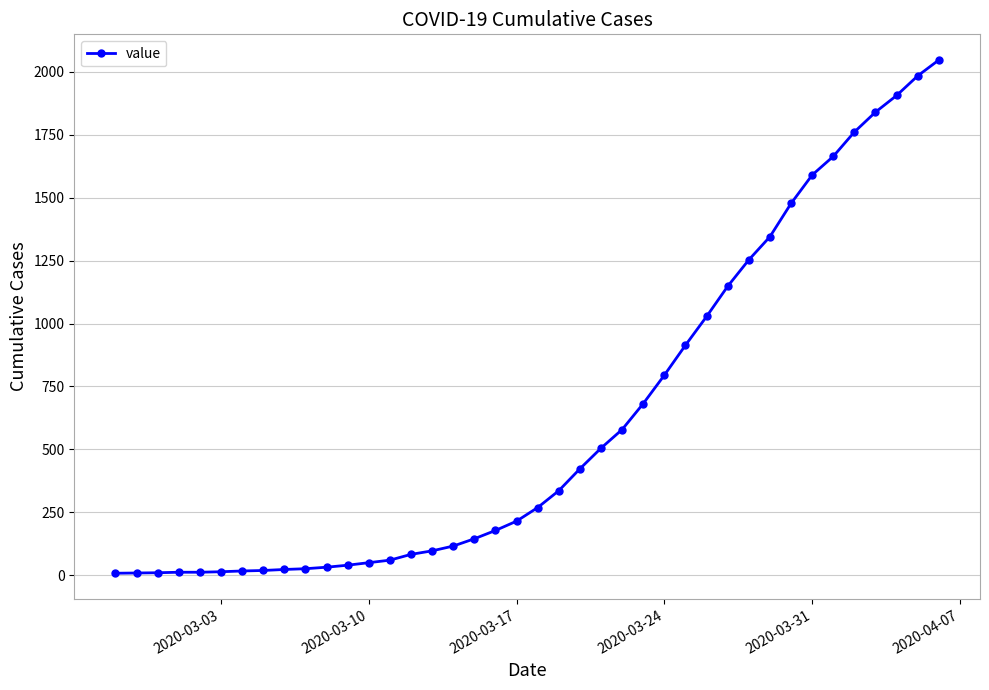

What is the maximum value shown in the chart?

2047